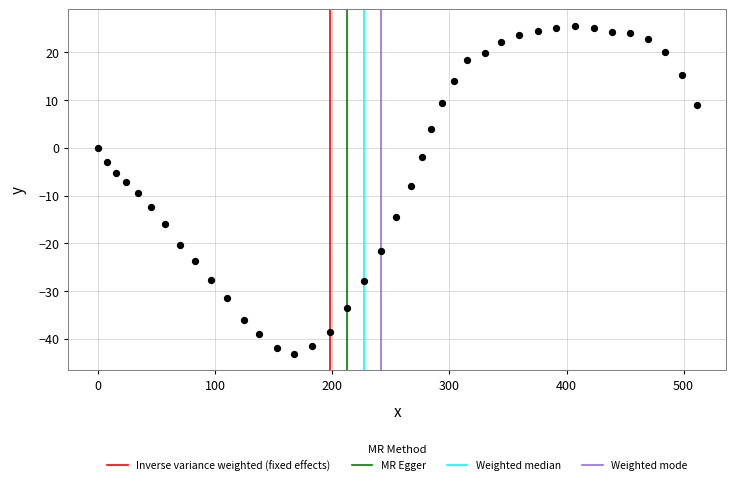

What is the range of X values (max minus min)?

511.0